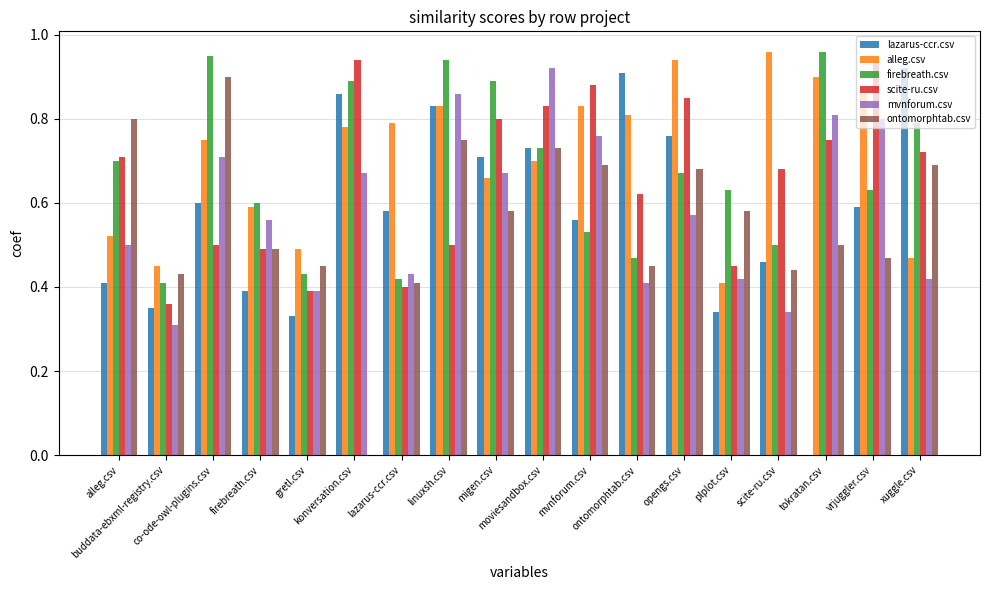

Reading left to right, what are all the values shown in this chart?

lazarus-ccr.csv: alleg.csv=0.4	buddata-ebxml-registry.csv=0.3	co-ode-owl-plugins.csv=0.6	firebreath.csv=0.4	gretl.csv=0.3	konversation.csv=0.9	lazarus-ccr.csv=0.6	linuxsh.csv=0.8	migen.csv=0.7	moviesandbox.csv=0.7	mvnforum.csv=0.6	ontomorphtab.csv=0.9	opengs.csv=0.8	plplot.csv=0.3	scite-ru.csv=0.5	tokratan.csv=0.0	vrjuggler.csv=0.6	xuggle.csv=0.9
alleg.csv: alleg.csv=0.5	buddata-ebxml-registry.csv=0.5	co-ode-owl-plugins.csv=0.8	firebreath.csv=0.6	gretl.csv=0.5	konversation.csv=0.8	lazarus-ccr.csv=0.8	linuxsh.csv=0.8	migen.csv=0.7	moviesandbox.csv=0.7	mvnforum.csv=0.8	ontomorphtab.csv=0.8	opengs.csv=0.9	plplot.csv=0.4	scite-ru.csv=1.0	tokratan.csv=0.9	vrjuggler.csv=0.9	xuggle.csv=0.5
firebreath.csv: alleg.csv=0.7	buddata-ebxml-registry.csv=0.4	co-ode-owl-plugins.csv=0.9	firebreath.csv=0.6	gretl.csv=0.4	konversation.csv=0.9	lazarus-ccr.csv=0.4	linuxsh.csv=0.9	migen.csv=0.9	moviesandbox.csv=0.7	mvnforum.csv=0.5	ontomorphtab.csv=0.5	opengs.csv=0.7	plplot.csv=0.6	scite-ru.csv=0.5	tokratan.csv=1.0	vrjuggler.csv=0.6	xuggle.csv=0.8
scite-ru.csv: alleg.csv=0.7	buddata-ebxml-registry.csv=0.4	co-ode-owl-plugins.csv=0.5	firebreath.csv=0.5	gretl.csv=0.4	konversation.csv=0.9	lazarus-ccr.csv=0.4	linuxsh.csv=0.5	migen.csv=0.8	moviesandbox.csv=0.8	mvnforum.csv=0.9	ontomorphtab.csv=0.6	opengs.csv=0.8	plplot.csv=0.5	scite-ru.csv=0.7	tokratan.csv=0.8	vrjuggler.csv=0.9	xuggle.csv=0.7
mvnforum.csv: alleg.csv=0.5	buddata-ebxml-registry.csv=0.3	co-ode-owl-plugins.csv=0.7	firebreath.csv=0.6	gretl.csv=0.4	konversation.csv=0.7	lazarus-ccr.csv=0.4	linuxsh.csv=0.9	migen.csv=0.7	moviesandbox.csv=0.9	mvnforum.csv=0.8	ontomorphtab.csv=0.4	opengs.csv=0.6	plplot.csv=0.4	scite-ru.csv=0.3	tokratan.csv=0.8	vrjuggler.csv=0.8	xuggle.csv=0.4
ontomorphtab.csv: alleg.csv=0.8	buddata-ebxml-registry.csv=0.4	co-ode-owl-plugins.csv=0.9	firebreath.csv=0.5	gretl.csv=0.5	konversation.csv=0.0	lazarus-ccr.csv=0.4	linuxsh.csv=0.8	migen.csv=0.6	moviesandbox.csv=0.7	mvnforum.csv=0.7	ontomorphtab.csv=0.5	opengs.csv=0.7	plplot.csv=0.6	scite-ru.csv=0.4	tokratan.csv=0.5	vrjuggler.csv=0.5	xuggle.csv=0.7